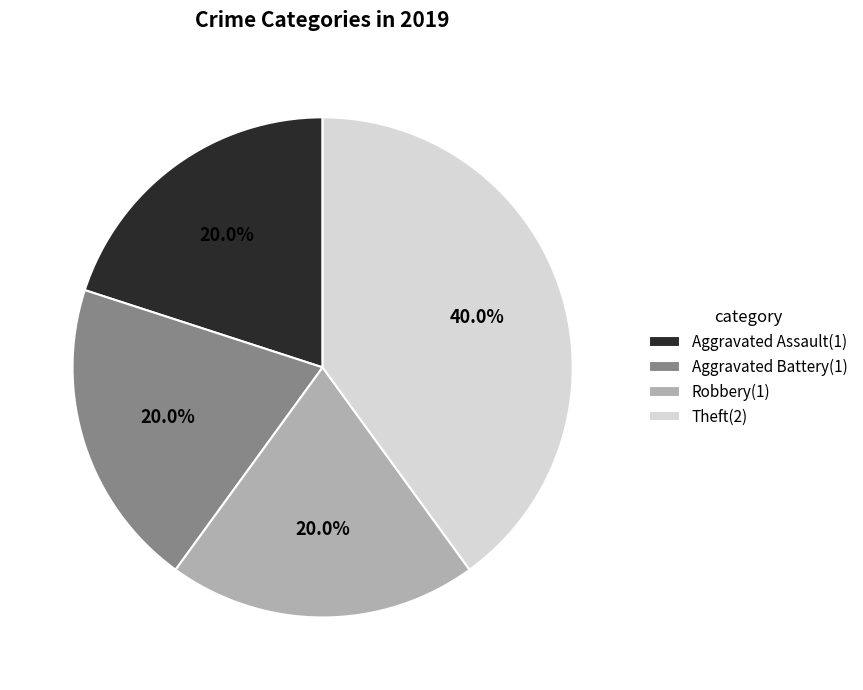

Which slice is the largest?

Theft